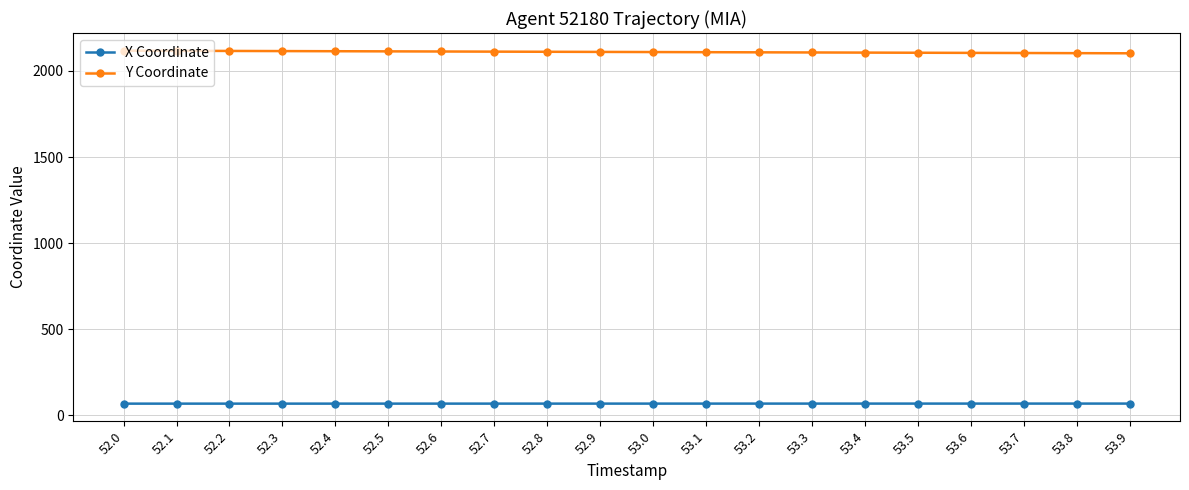

What is the spread (max minus min) of values at 53.7?

2036.0